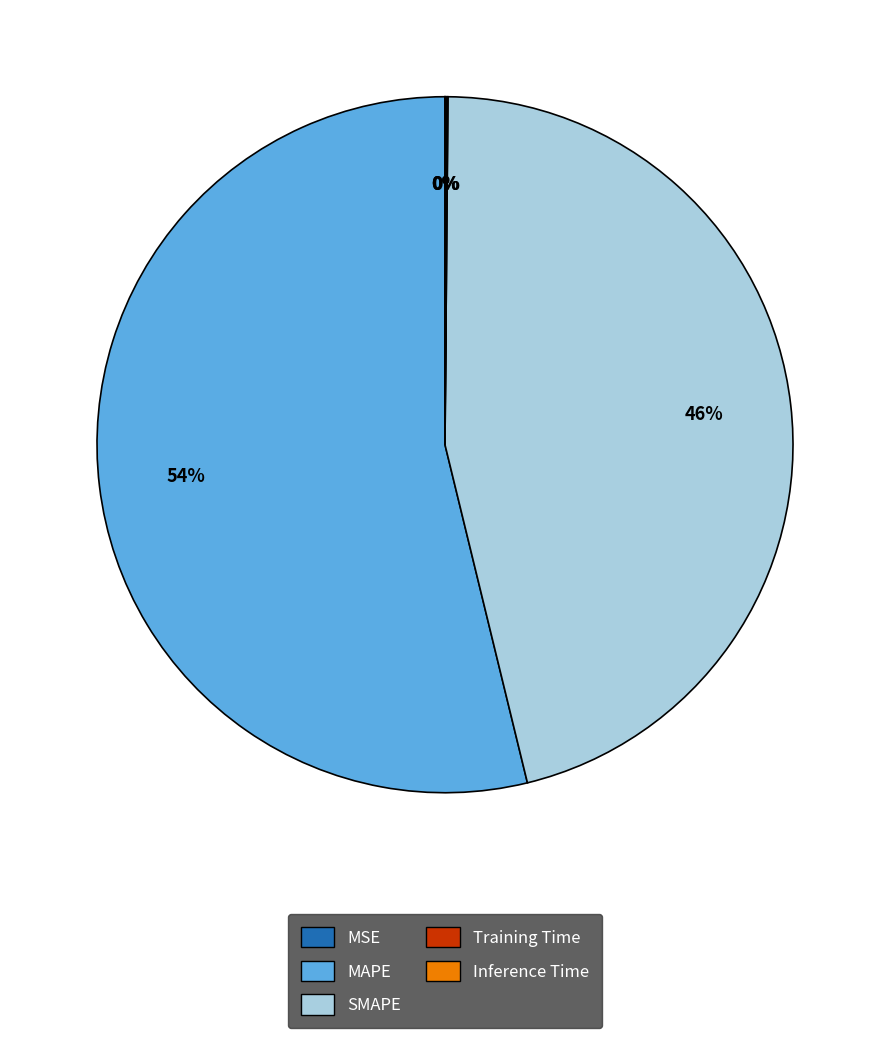

Which slice is the largest?

MAPE